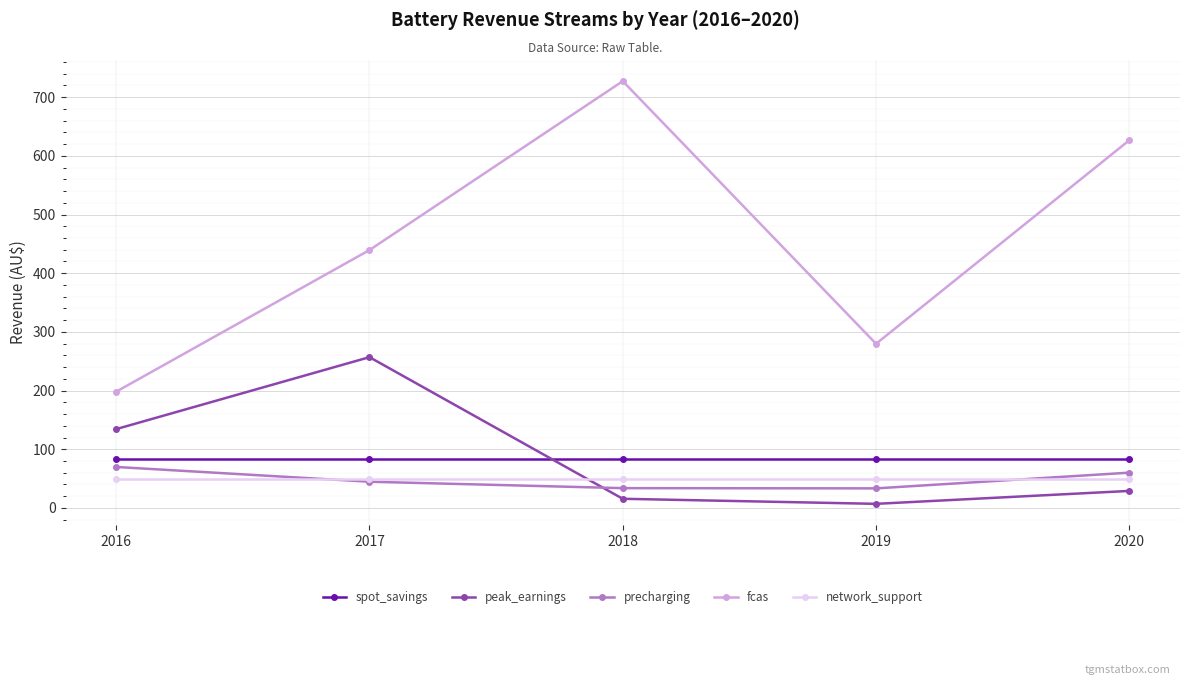

What are all the series names shown in the legend?

spot_savings, peak_earnings, precharging, fcas, network_support